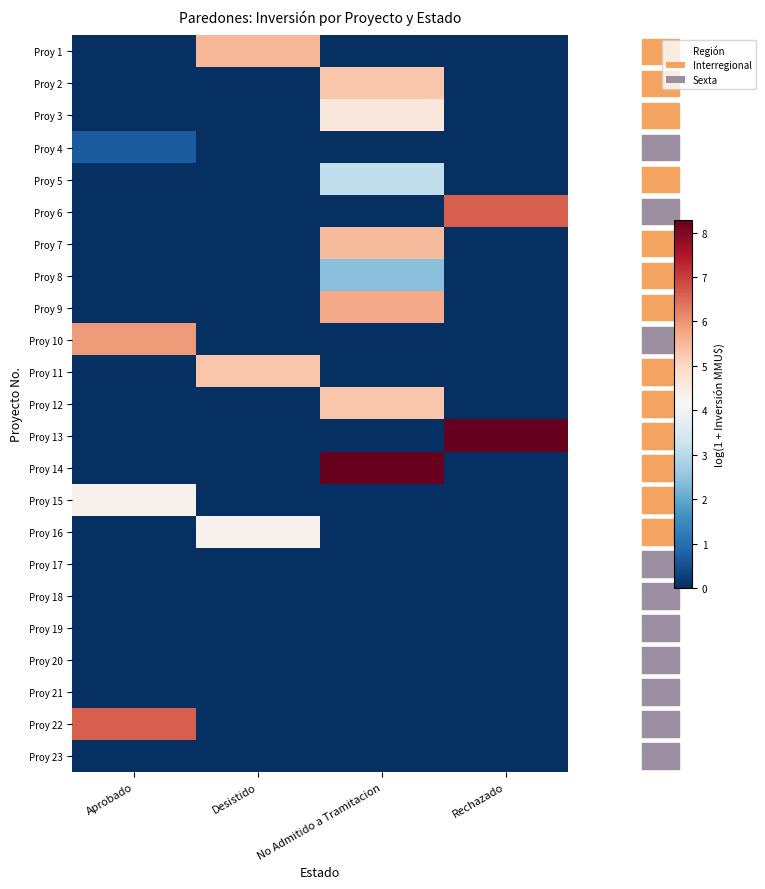

What is the greatest value displayed?

8.3